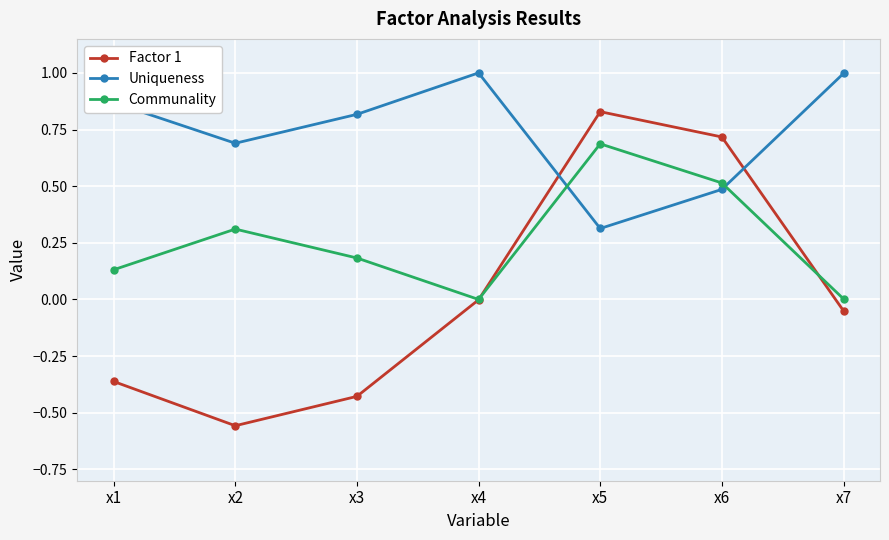

What is the maximum value for Communality?

0.7